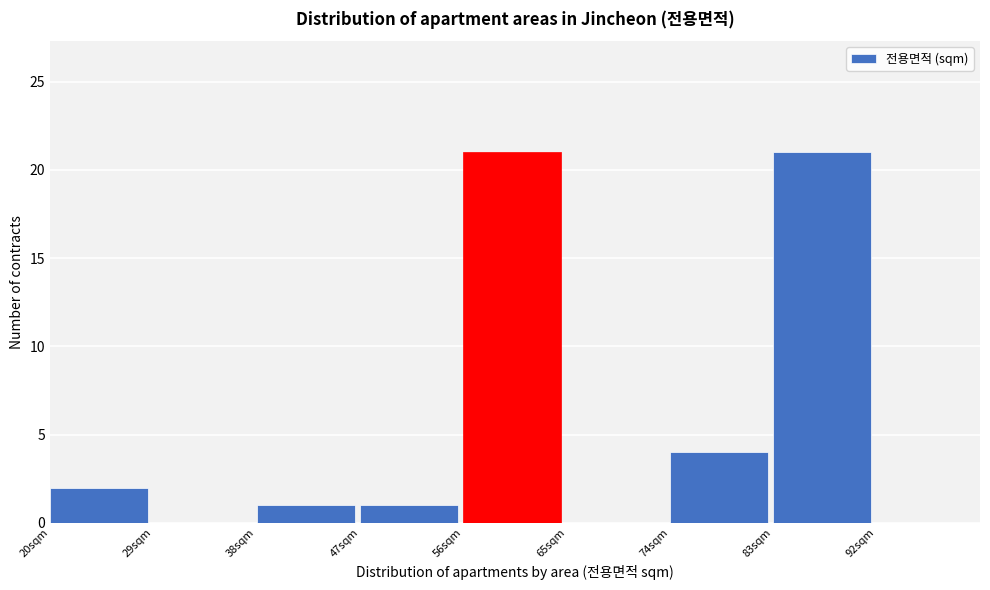

Reading left to right, list every bar in this chart as the range it spans on the x-axis followed by its height. The values are not printed on the chart, so give them approximately, as read against the axis.

20 to 29: 2
29 to 38: 0
38 to 47: 1
47 to 56: 1
56 to 65: 21
65 to 74: 0
74 to 83: 4
83 to 92: 21
92 to 101: 0